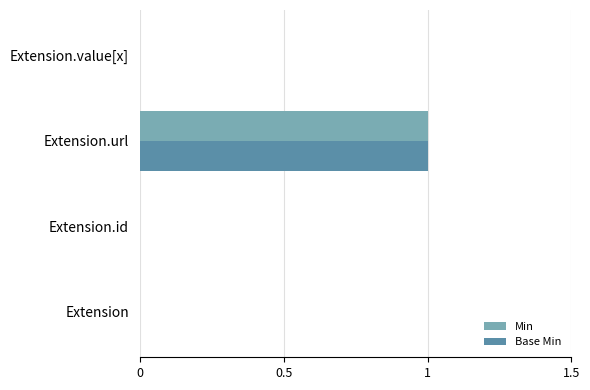

The value of Min at Extension is 0. True or false?

True